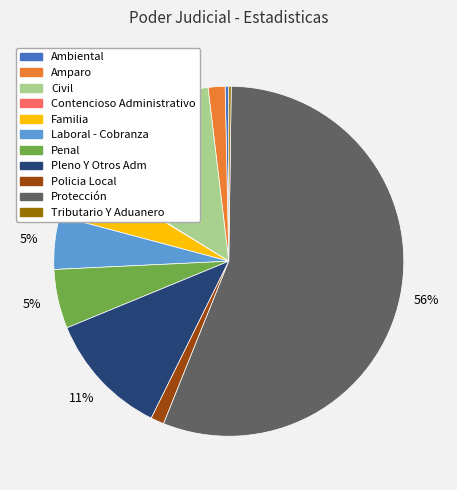

Do Laboral - Cobranza and Ambiental together represent more than half of the pie?

No